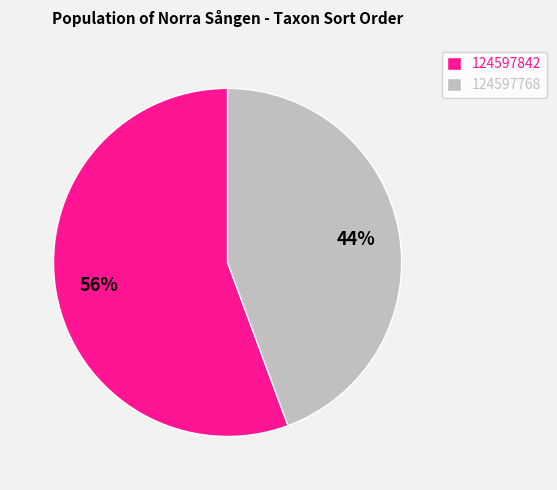

Count the number of slices in the pie.

2